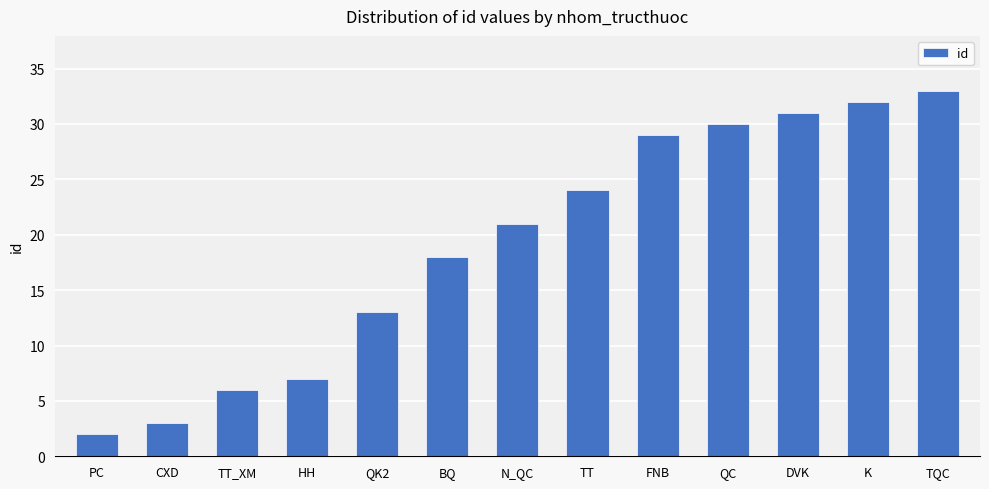

What is the value of the 1st bar from the left?

2